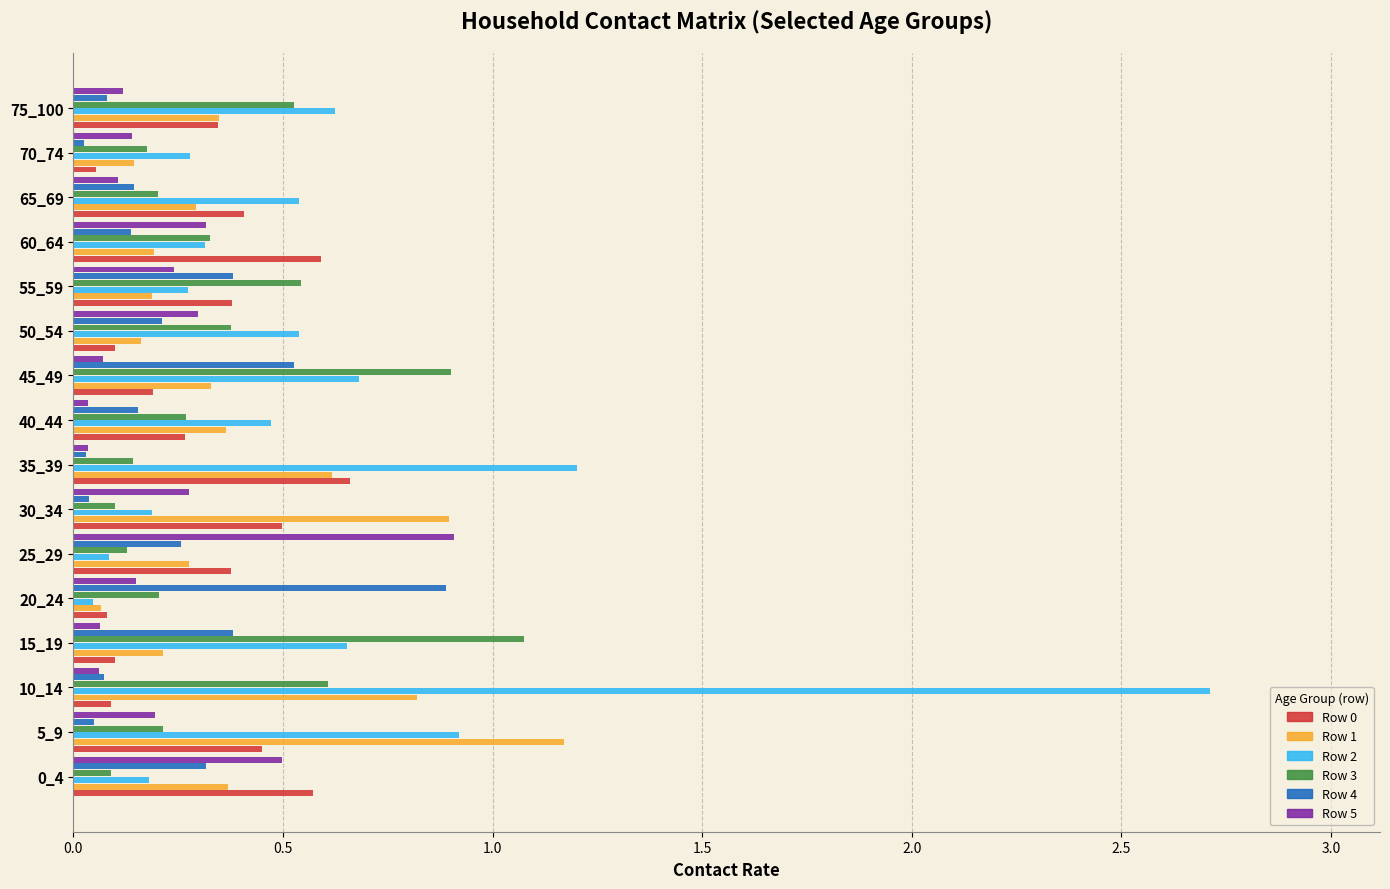

Which series changed the most between 0_4 and 45_49?

Row 3